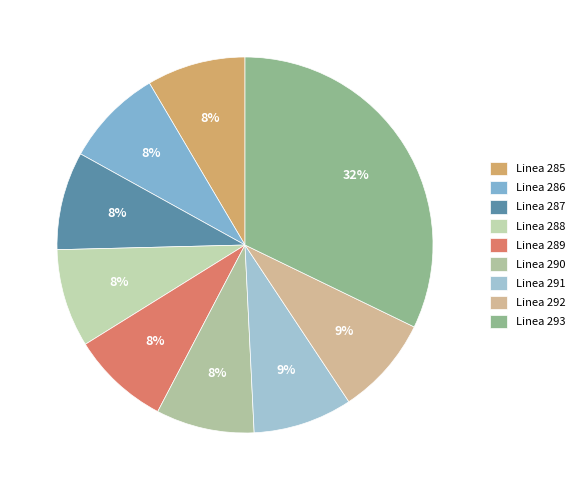

How many segments does this pie chart have?

9